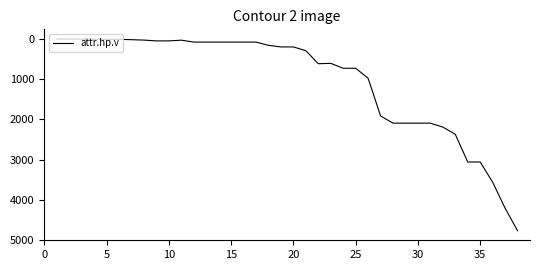

What is the difference between the maximum and minimum values?

4765